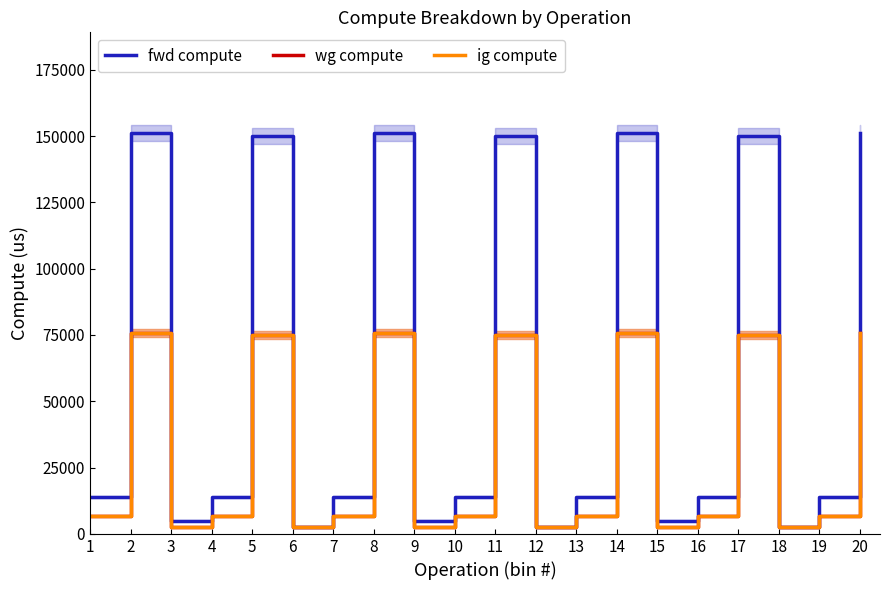

Does the chart have visible grid lines?

No